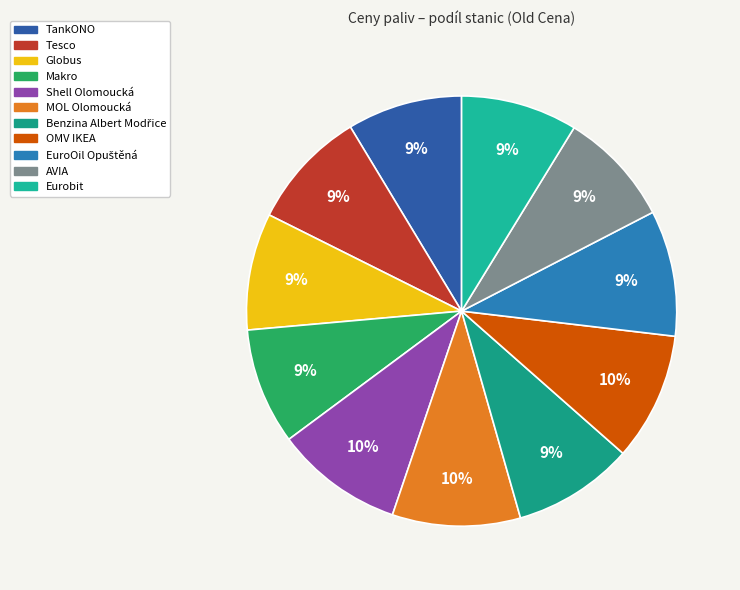

Does Tesco represent more than half of the total?

No